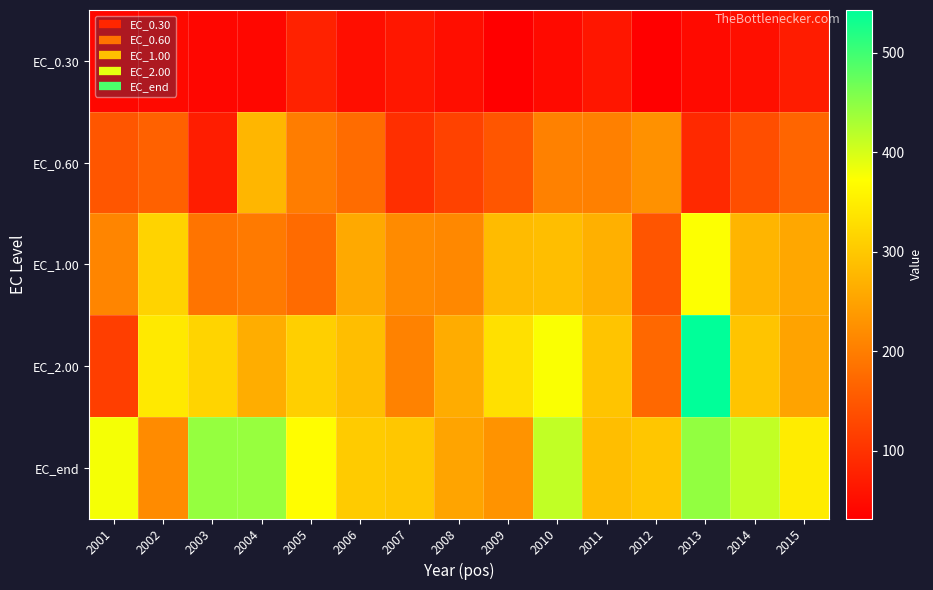

What is the total value across all series at 2007?

887.1